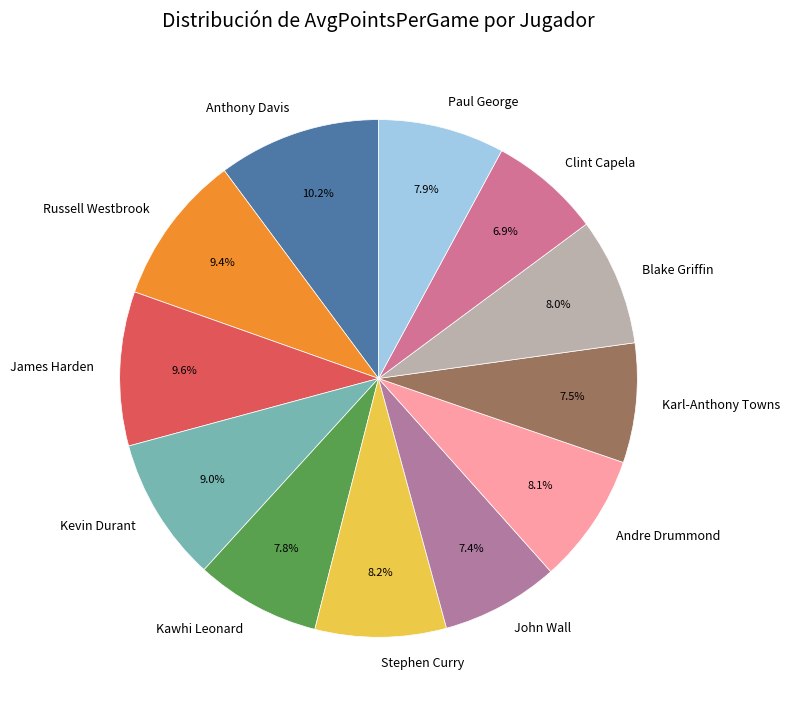

How many slices are in this pie chart?

12